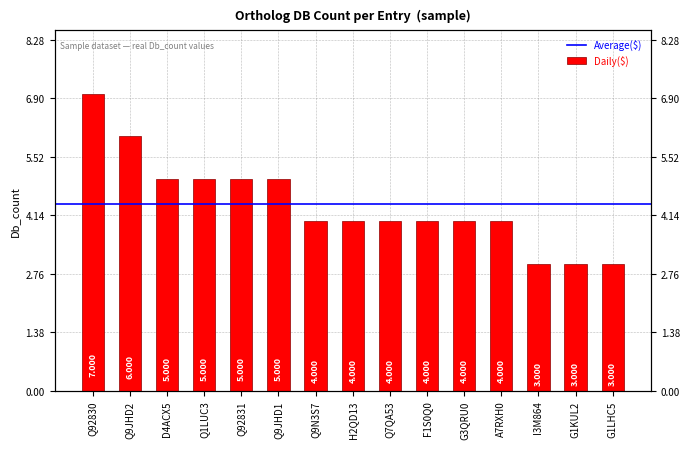

What is the label of the 11th bar from the right?

Q92831